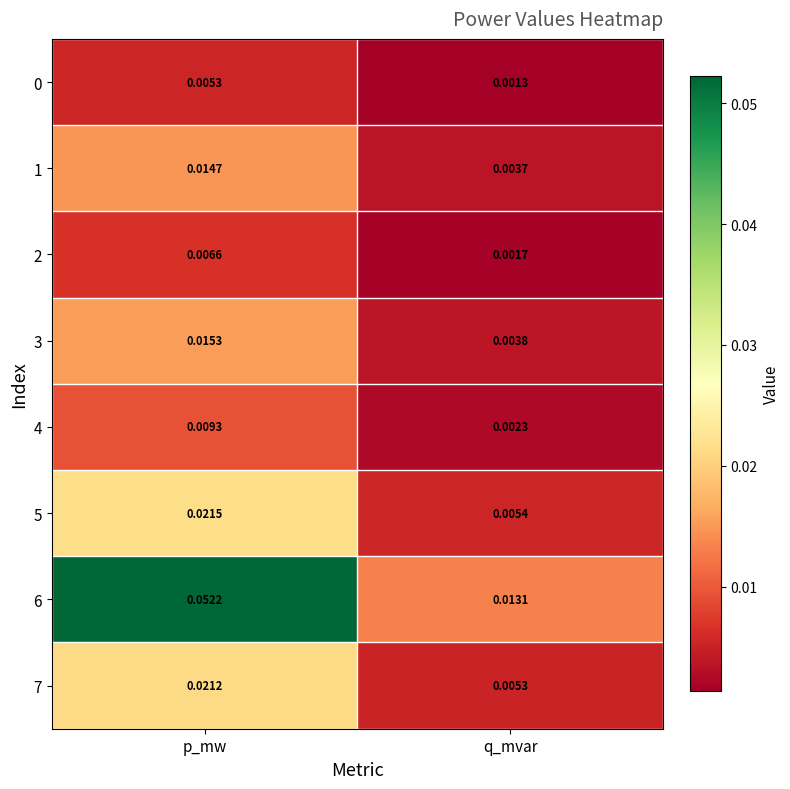

Which series has the largest total across all categories?

6